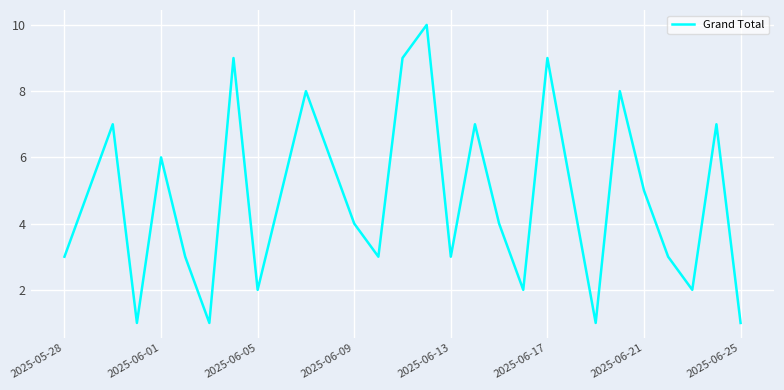

Is this an area chart (filled region under the line)?

No